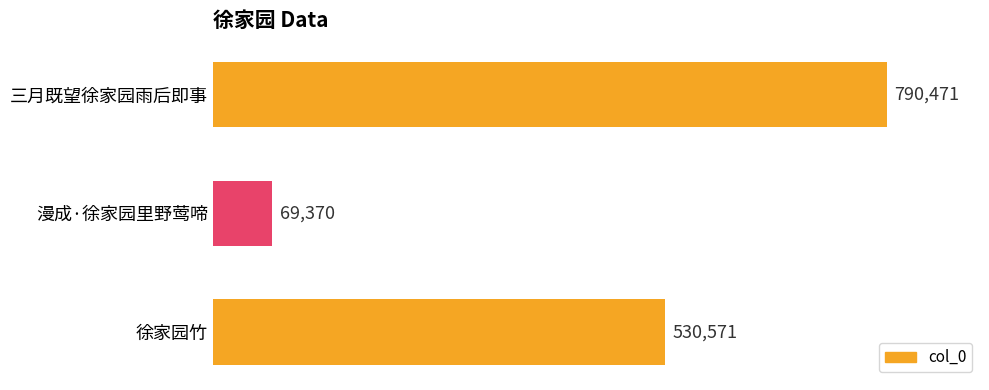

What is the change in value from 漫成·徐家园里野莺啼 to 三月既望徐家园雨后即事?

+721101